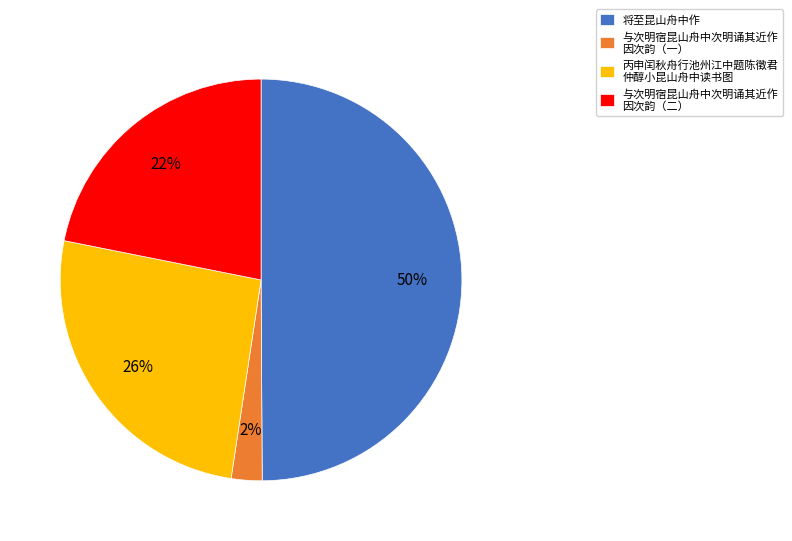

Between 与次明宿昆山舟中次明诵其近作 因次韵（二） and 将至昆山舟中作, which is larger?

将至昆山舟中作